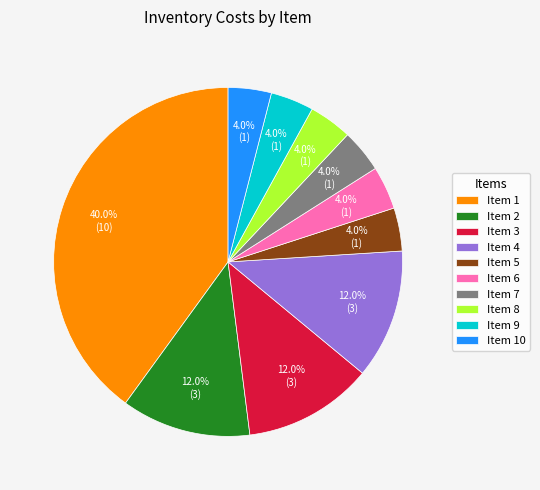

Which category has the biggest portion of the pie?

Item 1